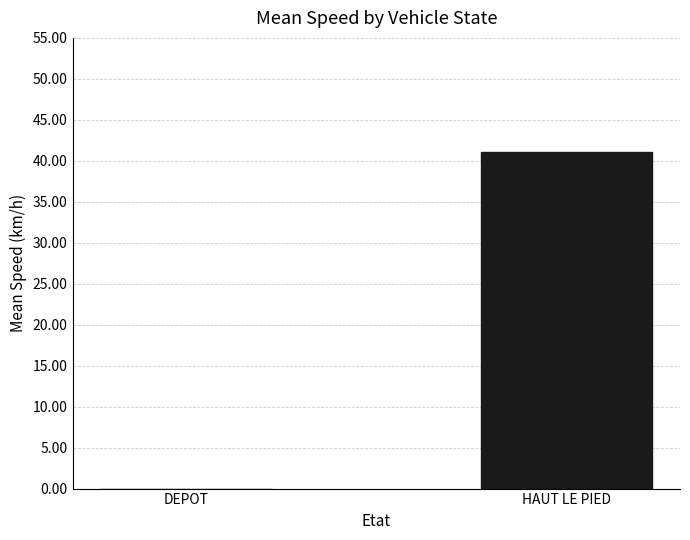

What is the sum of the values at DEPOT and HAUT LE PIED?

41.1